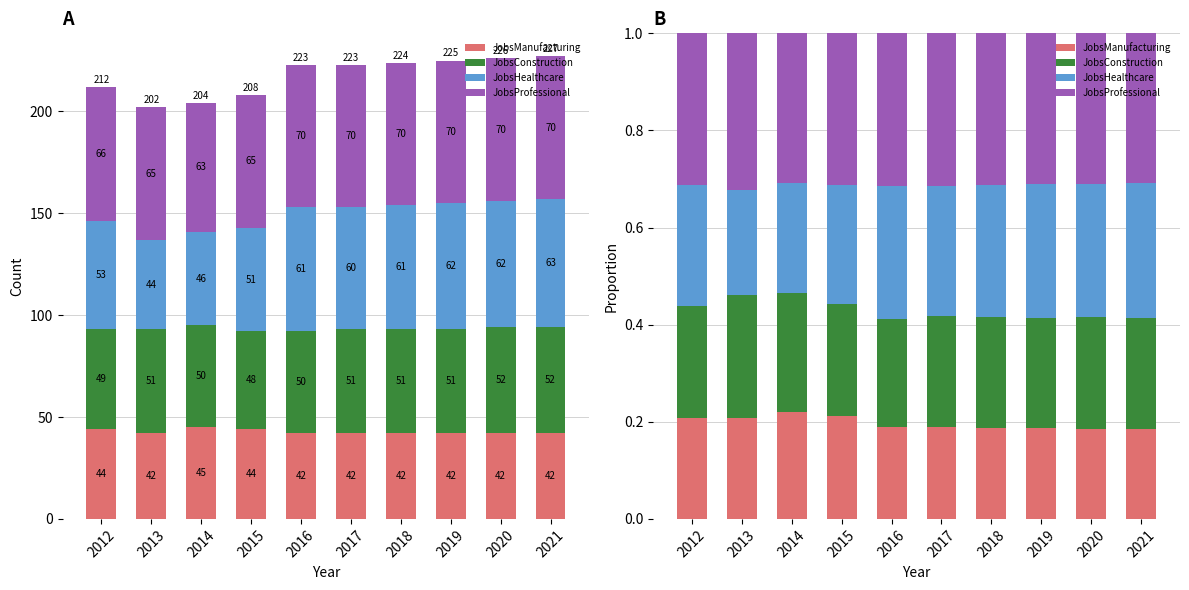

Which has a higher value, 2012 or 2018?

2012